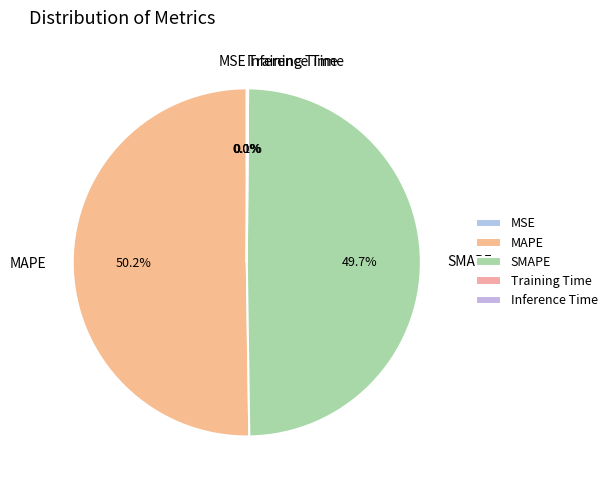

Which category accounts for the majority?

MAPE